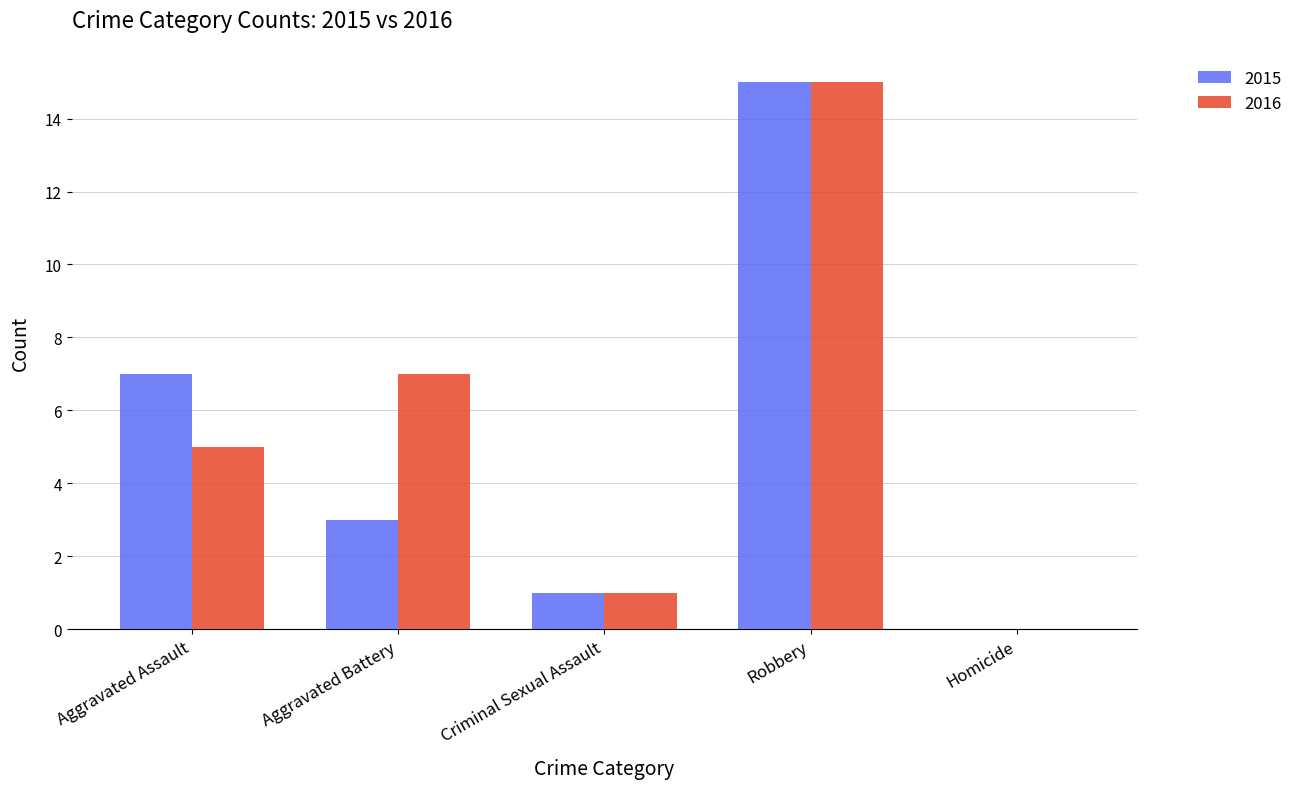

Between Aggravated Assault and Criminal Sexual Assault, which series saw the biggest shift?

2015